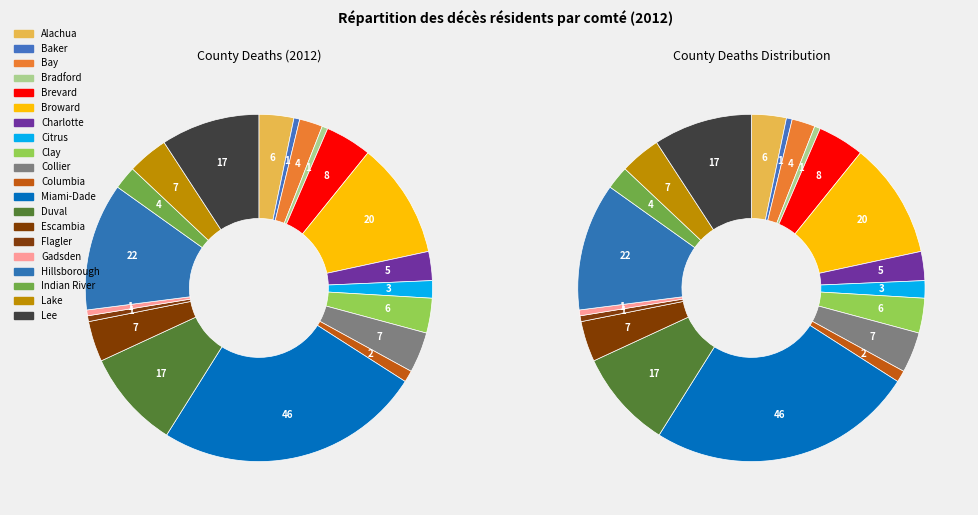

How many segments does this pie chart have?

20